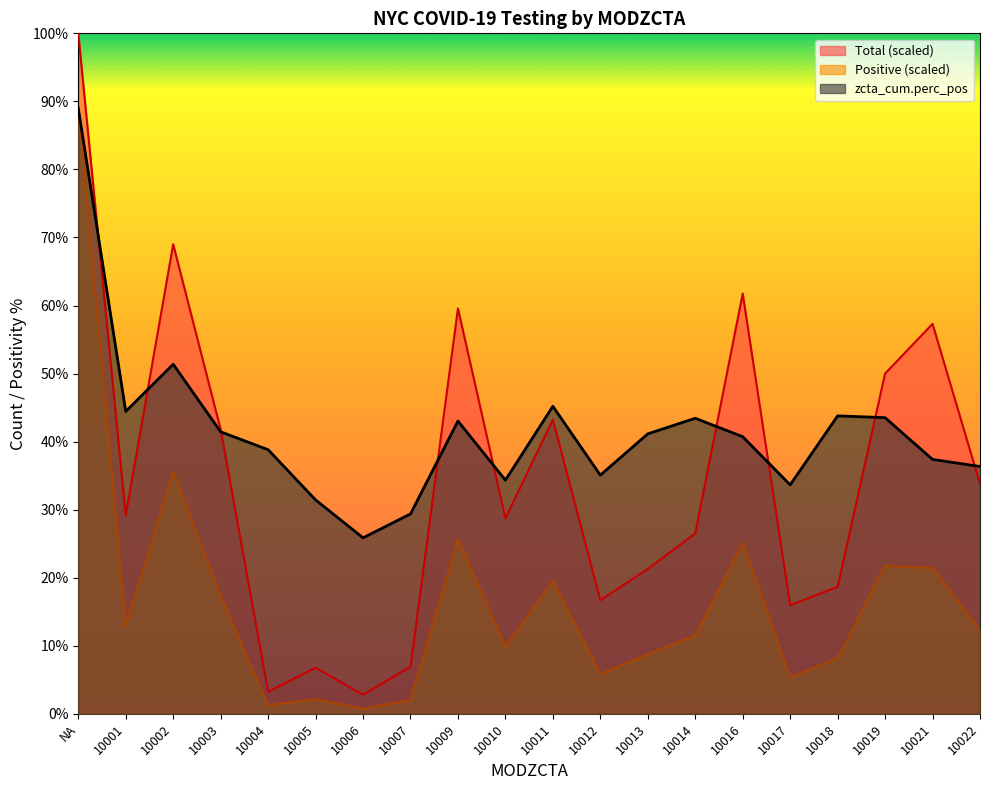

What is the total value across all series at 10010?

72.9